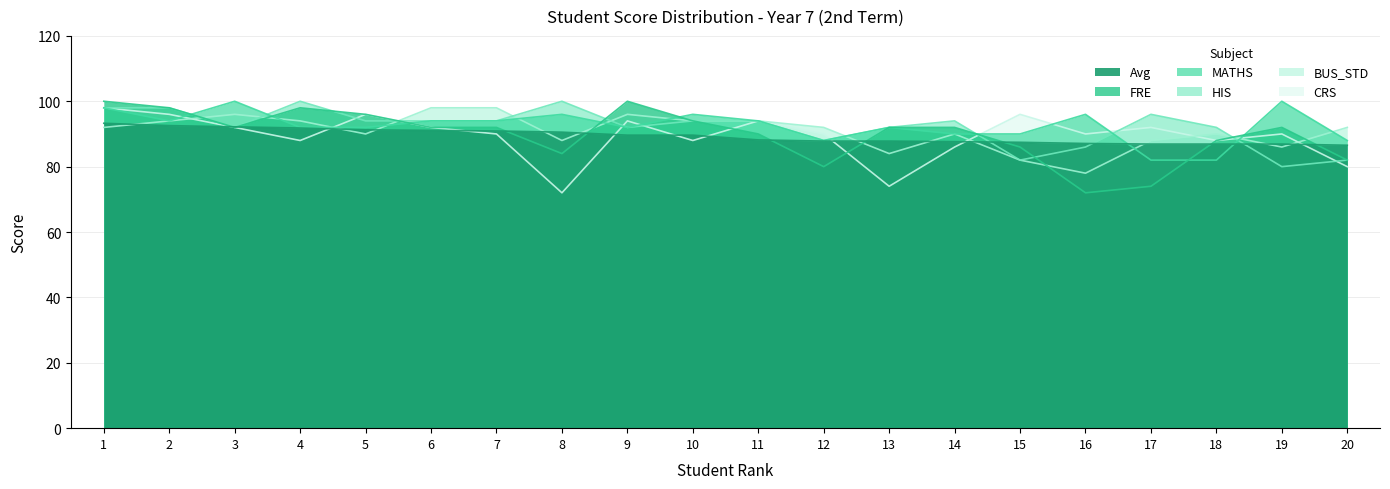

The MATHS series shows 88.0 at 12. True or false?

True